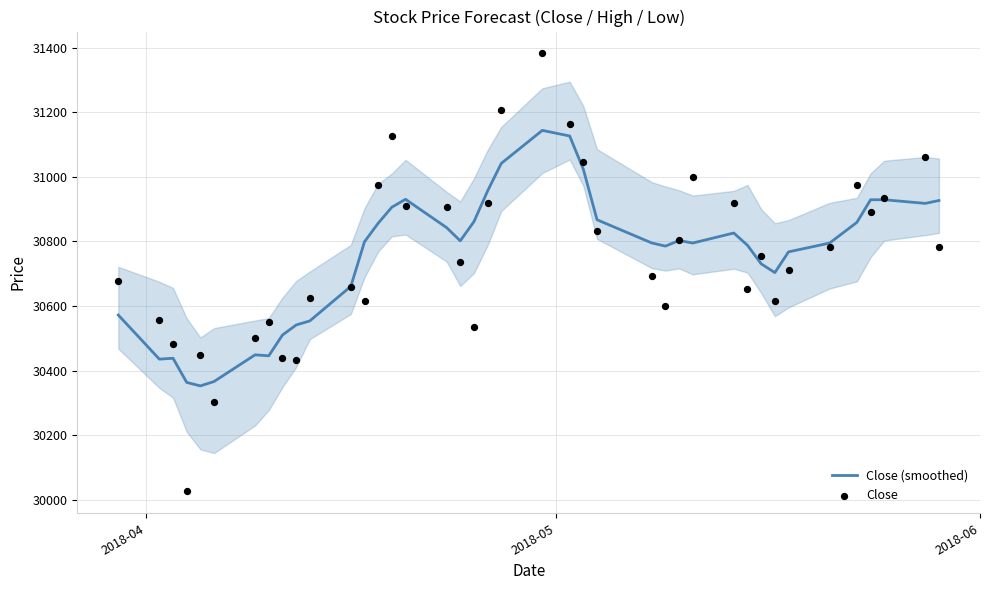

Which series contains the highest Y value?

Close